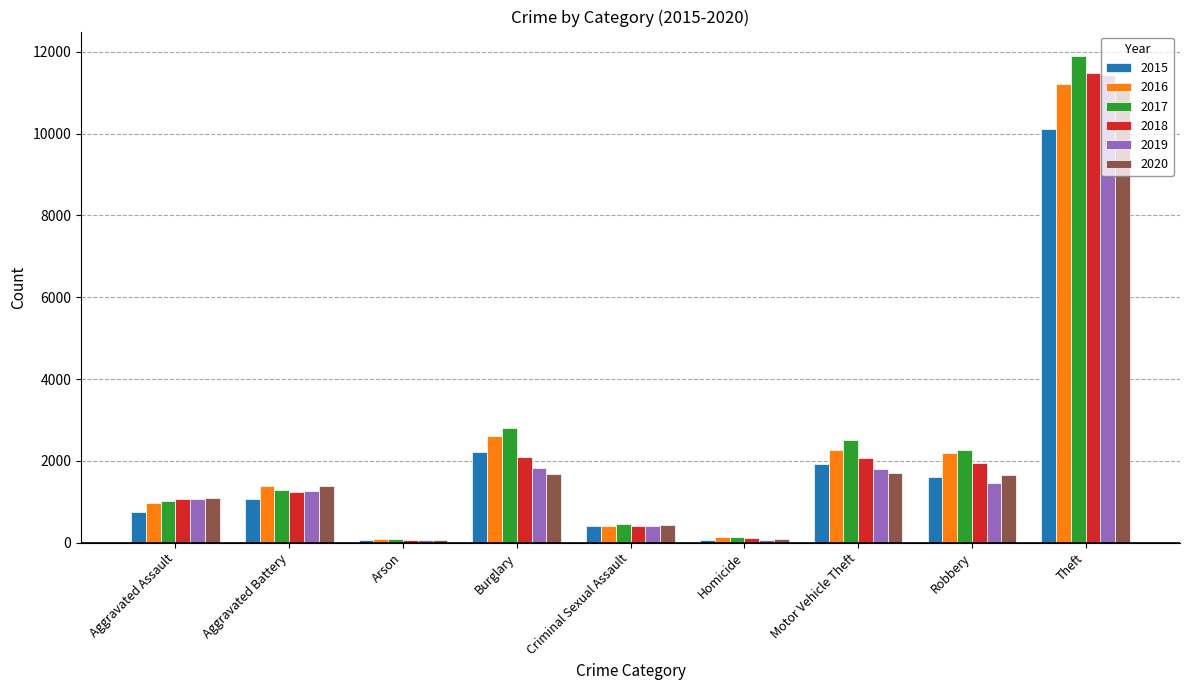

What is the difference between the maximum and second lowest values in the 2015 series?

10049